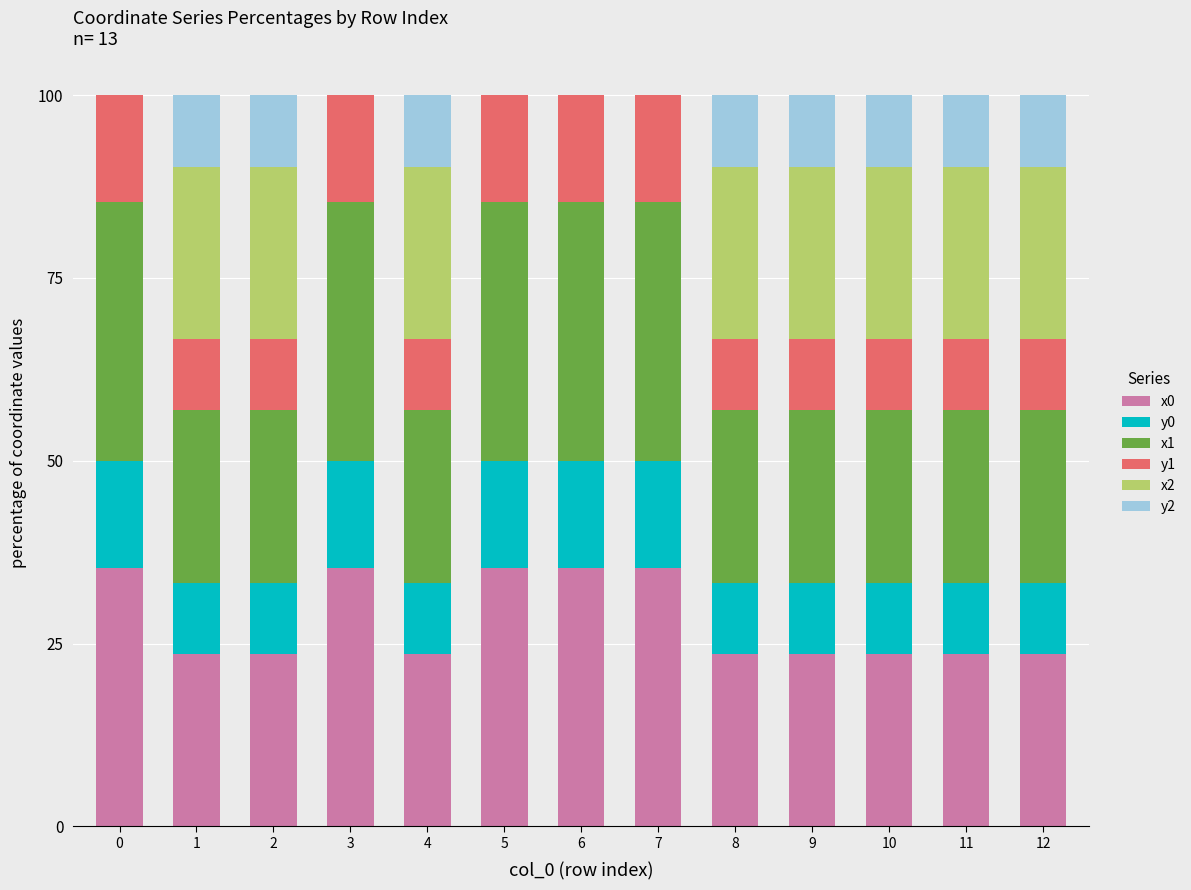

What is the highest value of the x0 series?

35.3